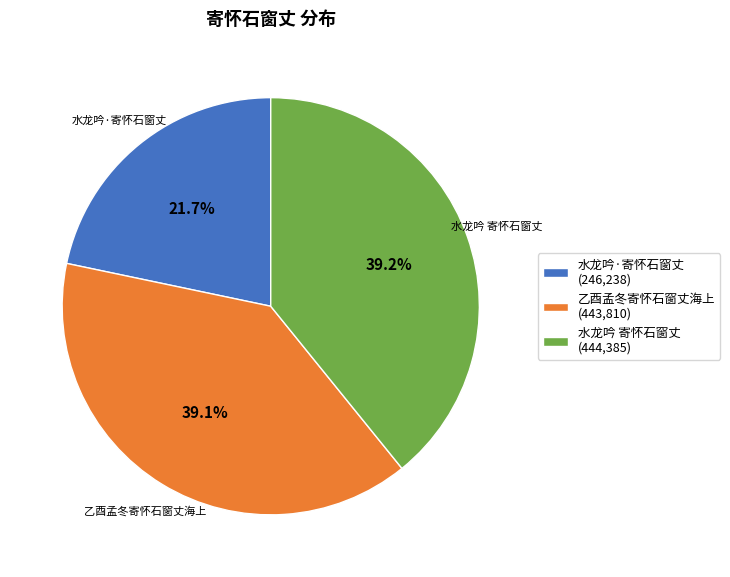

What is the ratio of the value at 乙酉孟冬寄怀石窗丈海上 to the value at 水龙吟 寄怀石窗丈?

1.0